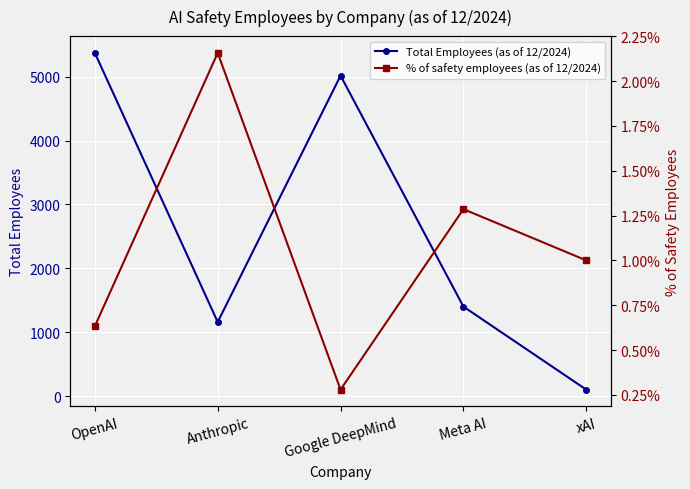

What is the label of the 5th point from the left?

xAI